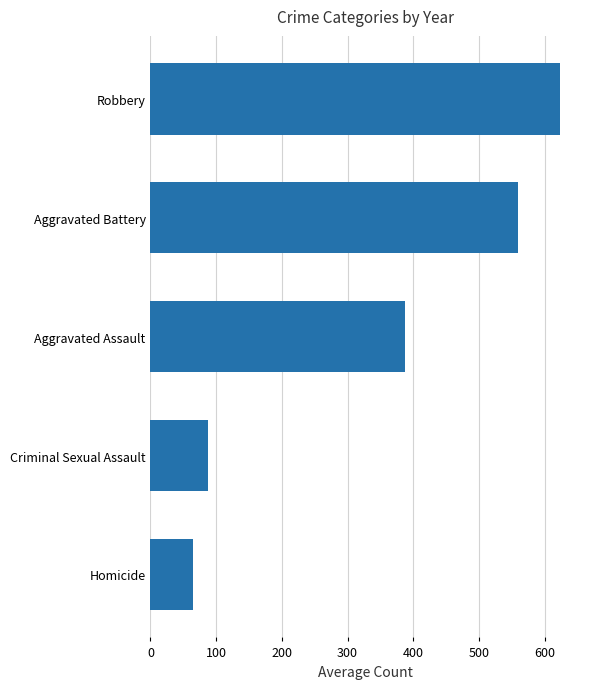

Reading top to bottom, what are all the values shown in this chart?

Robbery=622.5	Aggravated Battery=559.8	Aggravated Assault=387.0	Criminal Sexual Assault=88.1	Homicide=64.1